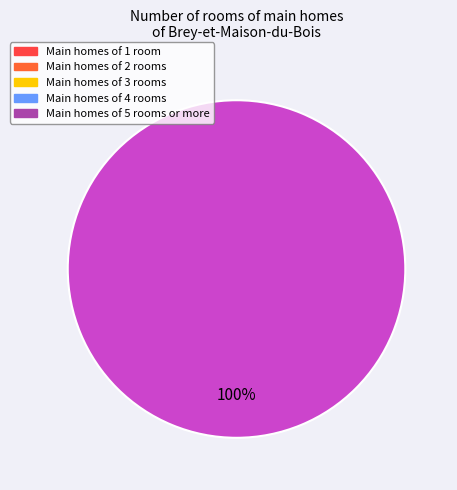

Is there any slice that represents more than half of the pie?

Yes